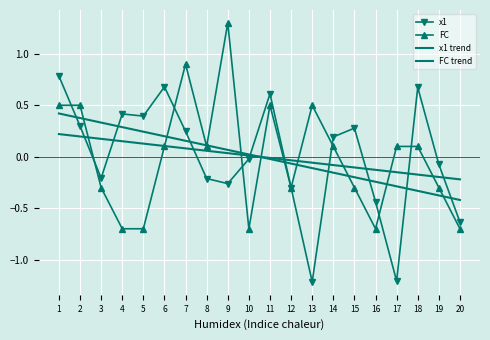

Which series has the largest total across all categories?

FC